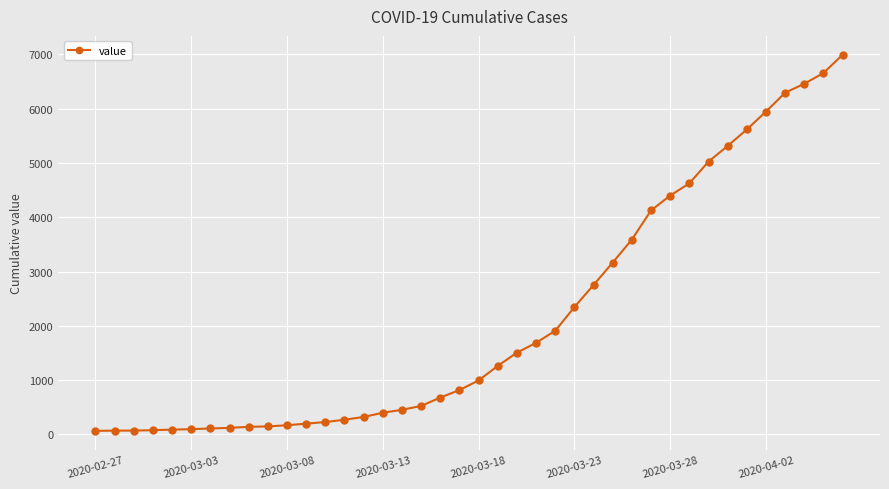

What is the greatest value displayed?

6995